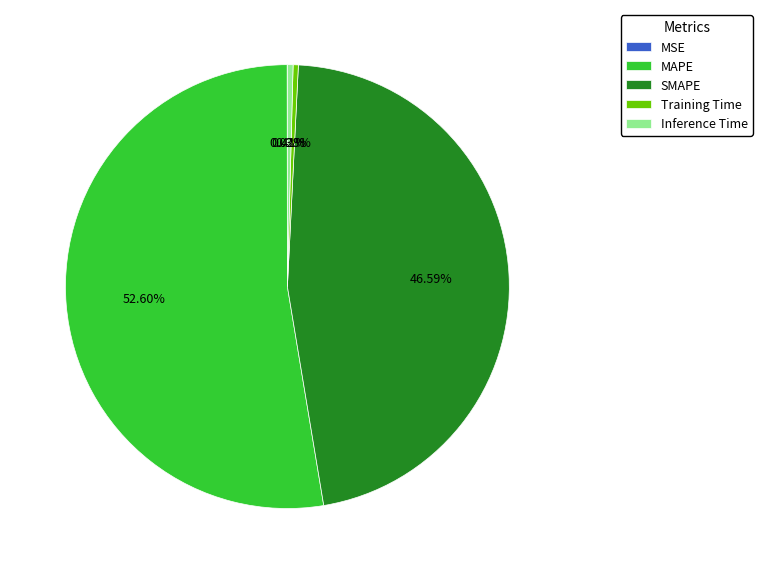

To the nearest percent, what is the difference between the MAPE and Training Time slice percentages?

52%